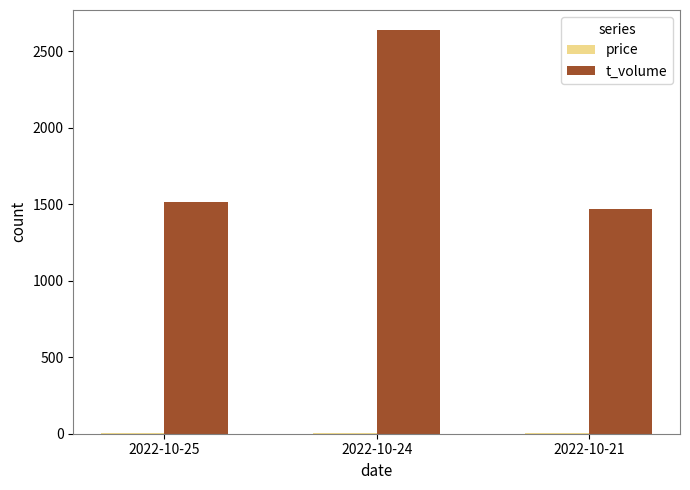

Between 2022-10-24 and 2022-10-21, which series saw the biggest shift?

t_volume